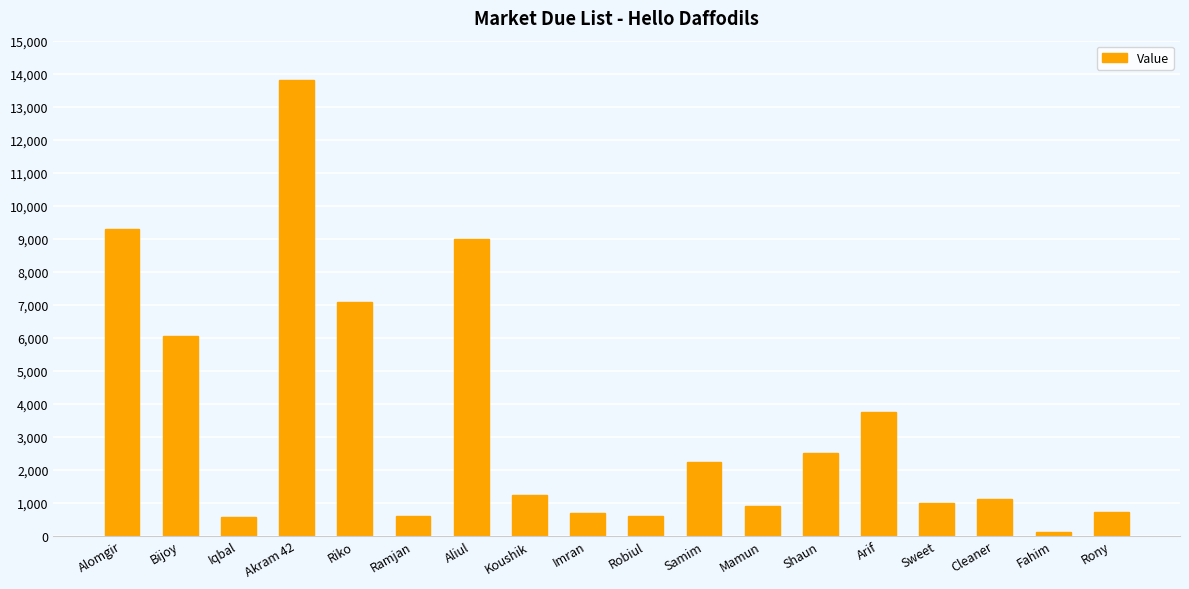

What is the sum of the values at Aliul and Shaun?

11500